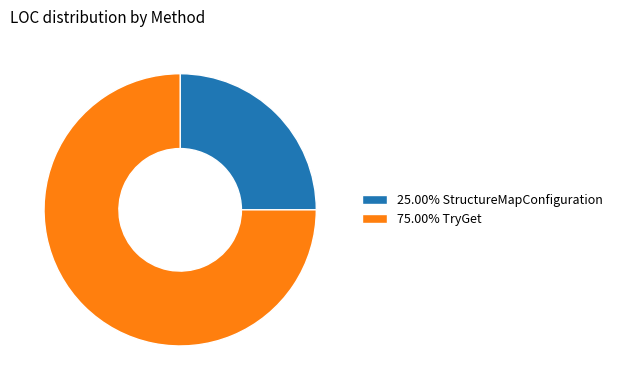

How many slices are in this pie chart?

2